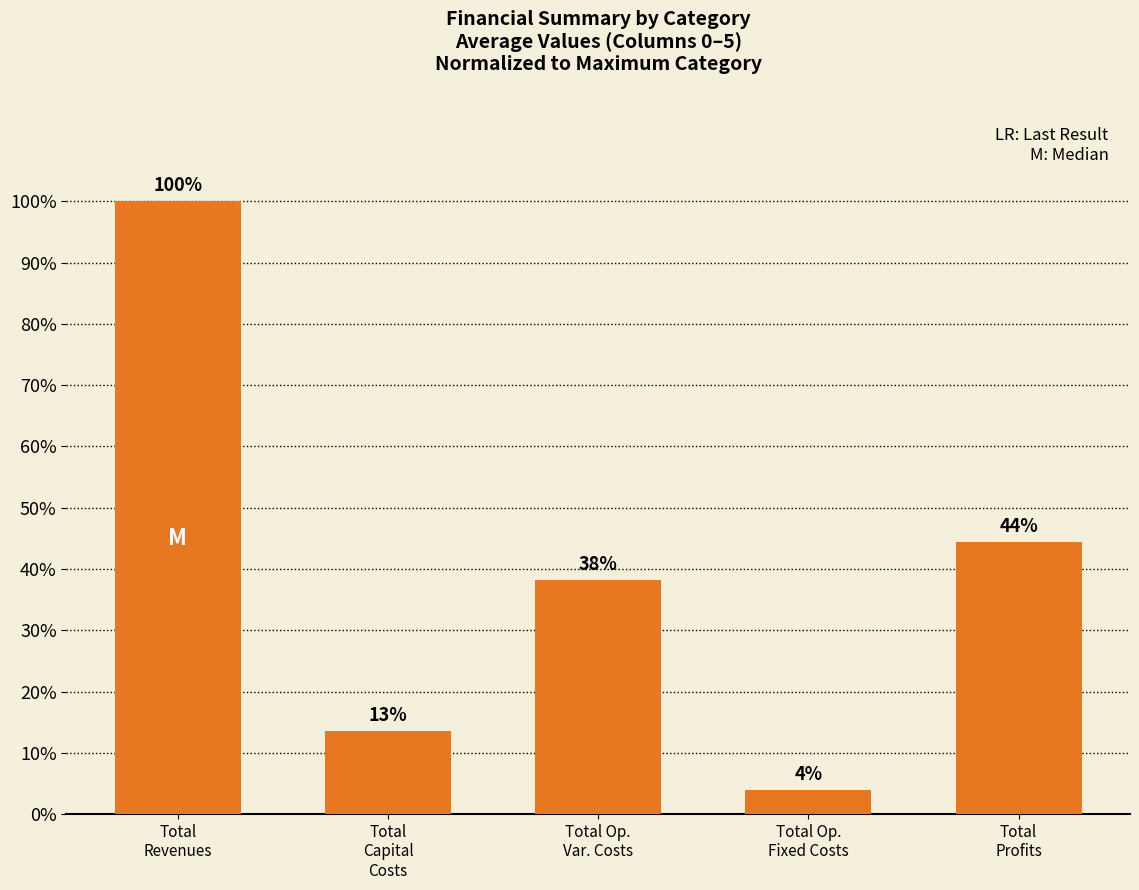

What value does the data have at Total
Revenues?

1.0